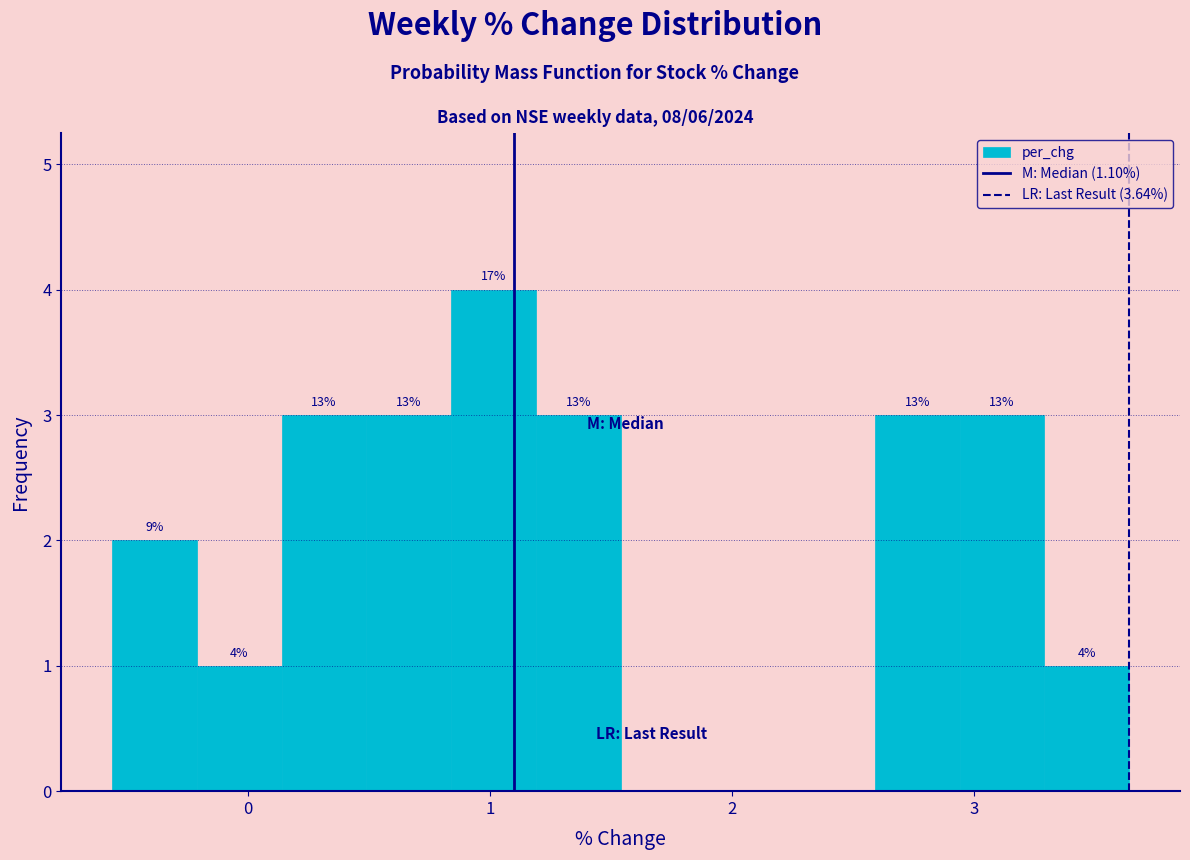

Around what value on the x-axis is the tallest bar? Give the approximate position of its centre, as read against the axis.

1.0